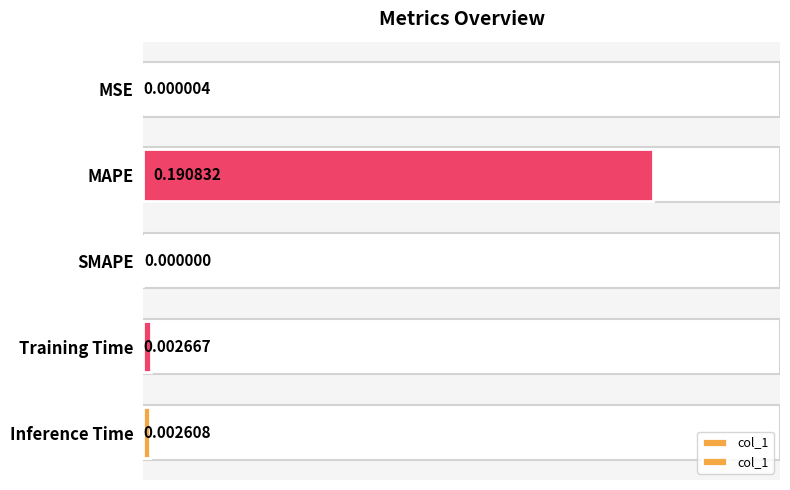

How many bars are there in total?

5